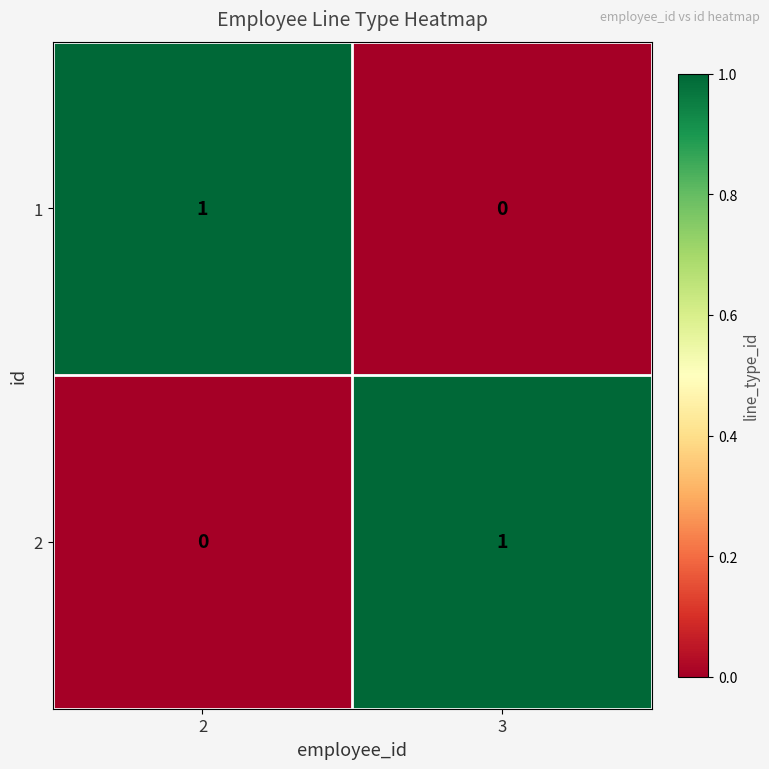

The value of 1 at 2 is 1. True or false?

True